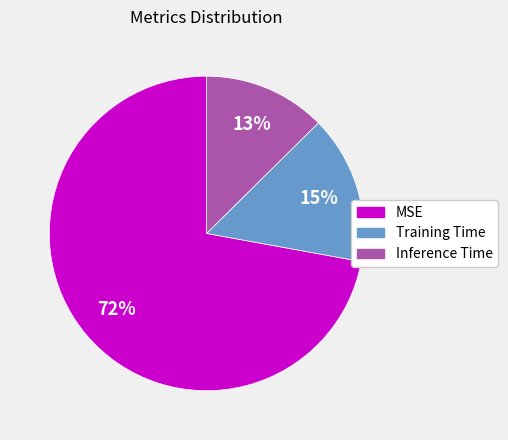

Rank the categories by value from highest to lowest.

MSE, Training Time, Inference Time